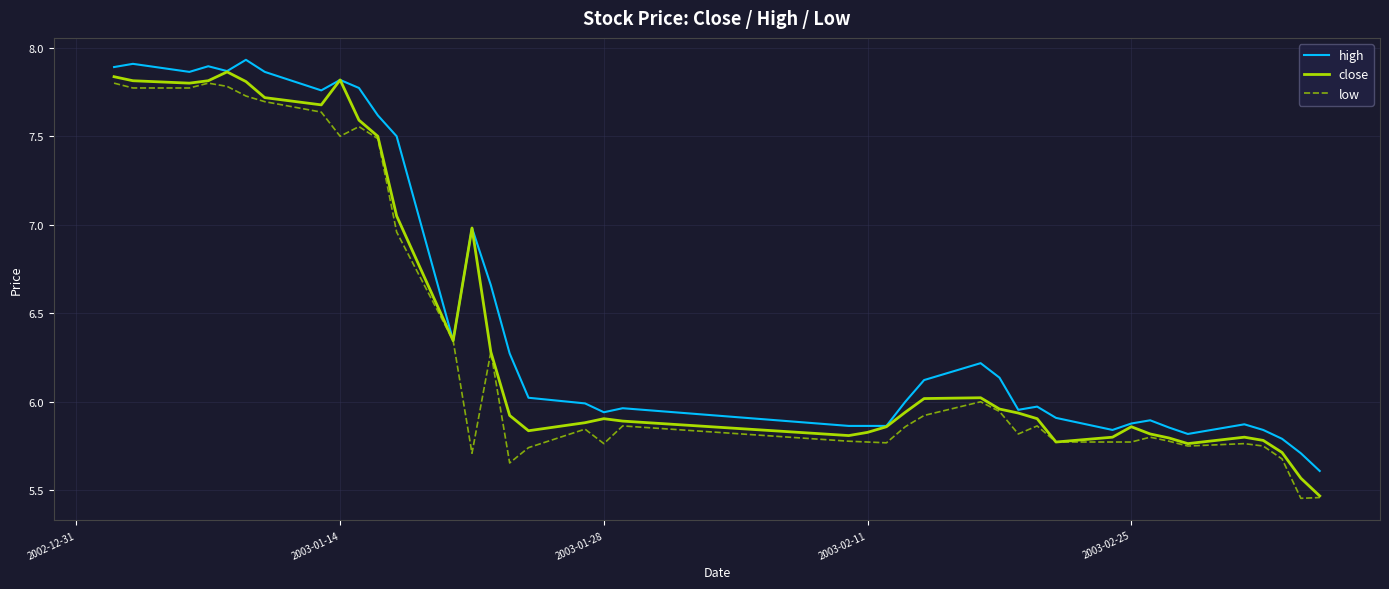

True or false: close and low cross at least once.

False